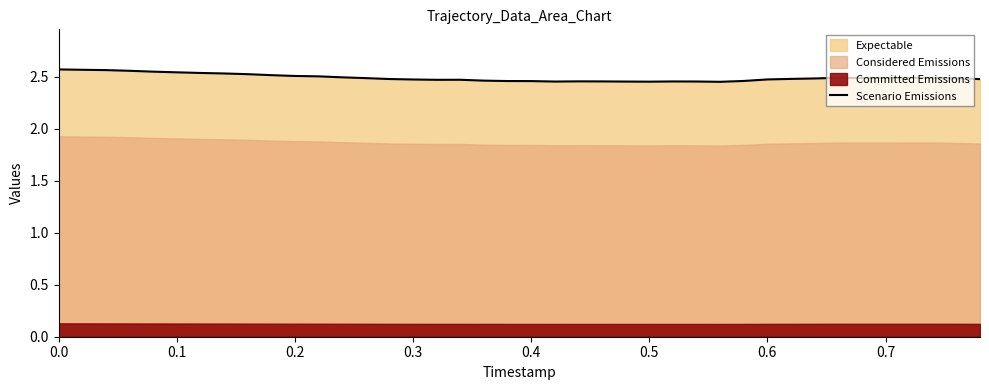

True or false: the data shows 3.6 at 24.

False